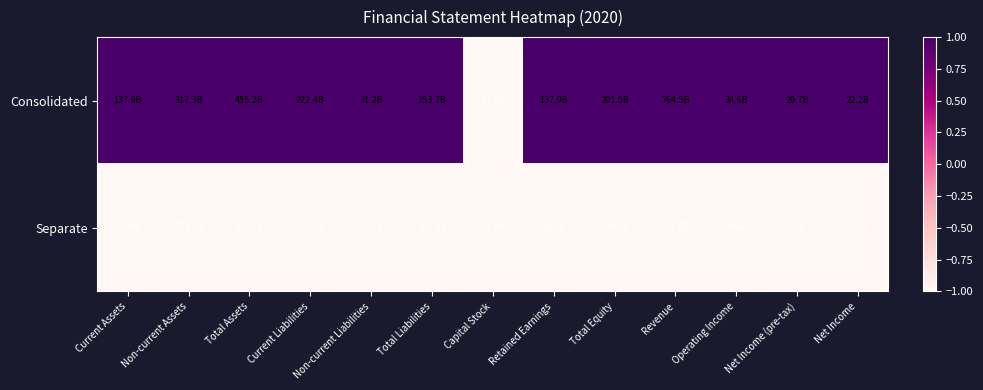

At how many categories does at least one series exceed 0?

12